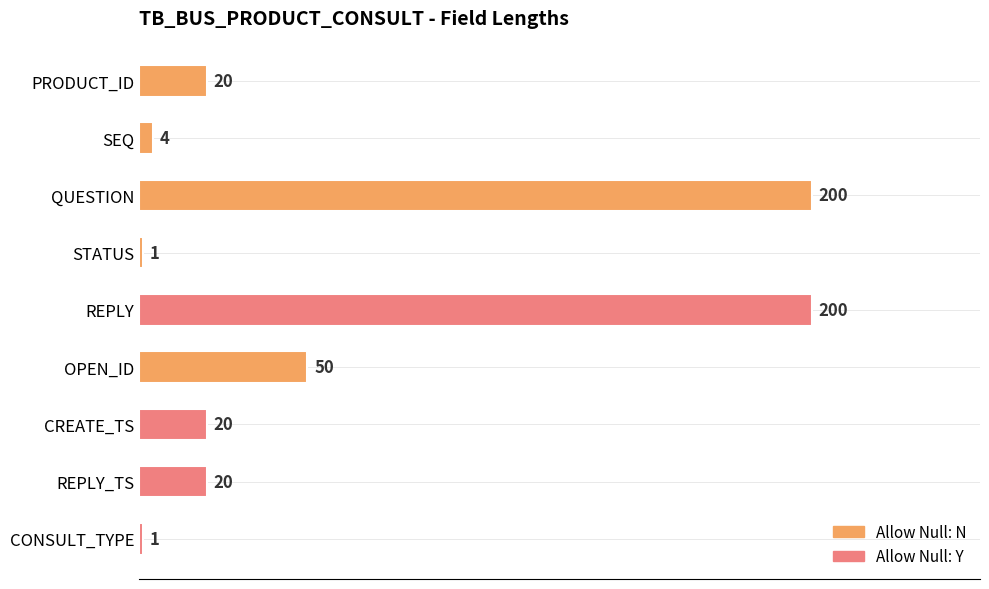

What is the label of the 3rd bar from the top?

QUESTION